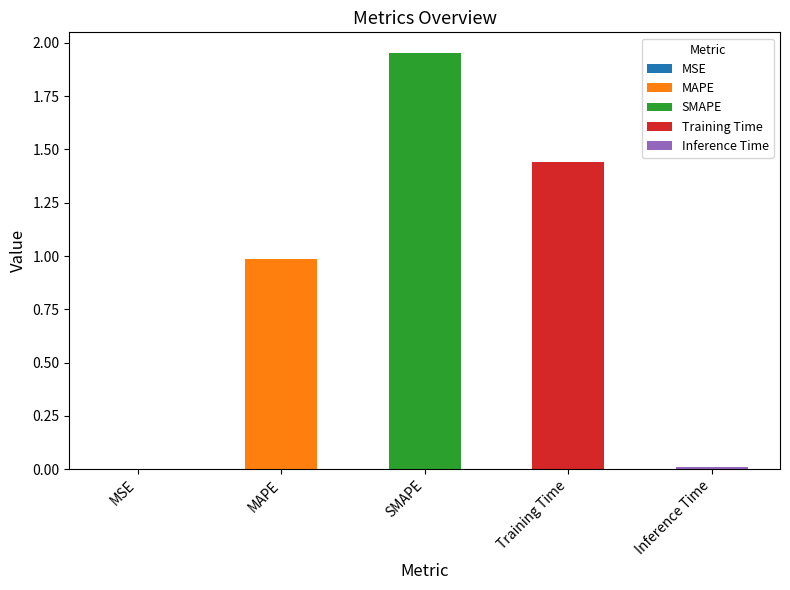

What is the label of the 3rd bar from the right?

SMAPE